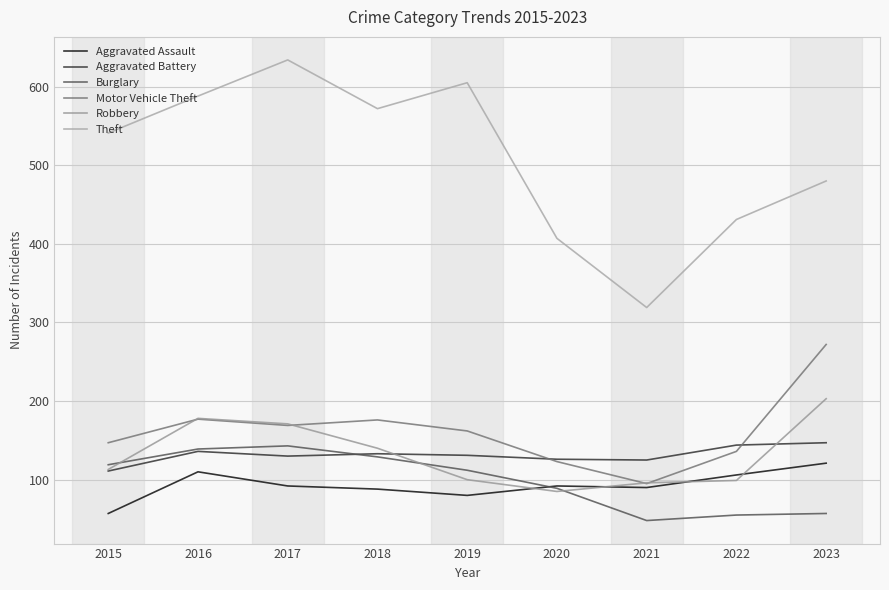

Reading left to right, transcribe all the data shown in this chart.

Aggravated Assault: 2015=57	2016=110	2017=92	2018=88	2019=80	2020=92	2021=90	2022=106	2023=121
Aggravated Battery: 2015=111	2016=136	2017=130	2018=133	2019=131	2020=126	2021=125	2022=144	2023=147
Burglary: 2015=119	2016=139	2017=143	2018=129	2019=112	2020=89	2021=48	2022=55	2023=57
Motor Vehicle Theft: 2015=147	2016=177	2017=169	2018=176	2019=162	2020=123	2021=95	2022=136	2023=272
Robbery: 2015=113	2016=178	2017=171	2018=140	2019=100	2020=85	2021=96	2022=99	2023=203
Theft: 2015=541	2016=588	2017=634	2018=572	2019=605	2020=407	2021=319	2022=431	2023=480